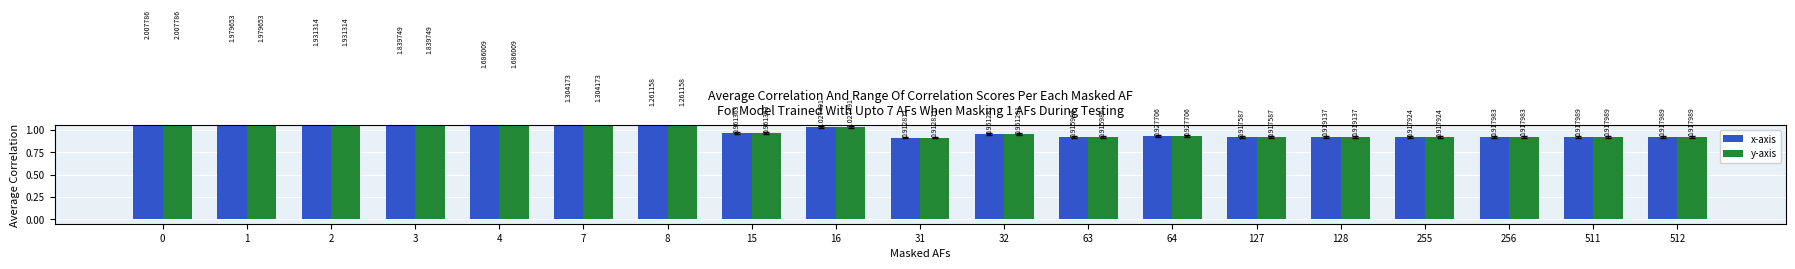

The x-axis series shows 1.4 at 32. True or false?

False